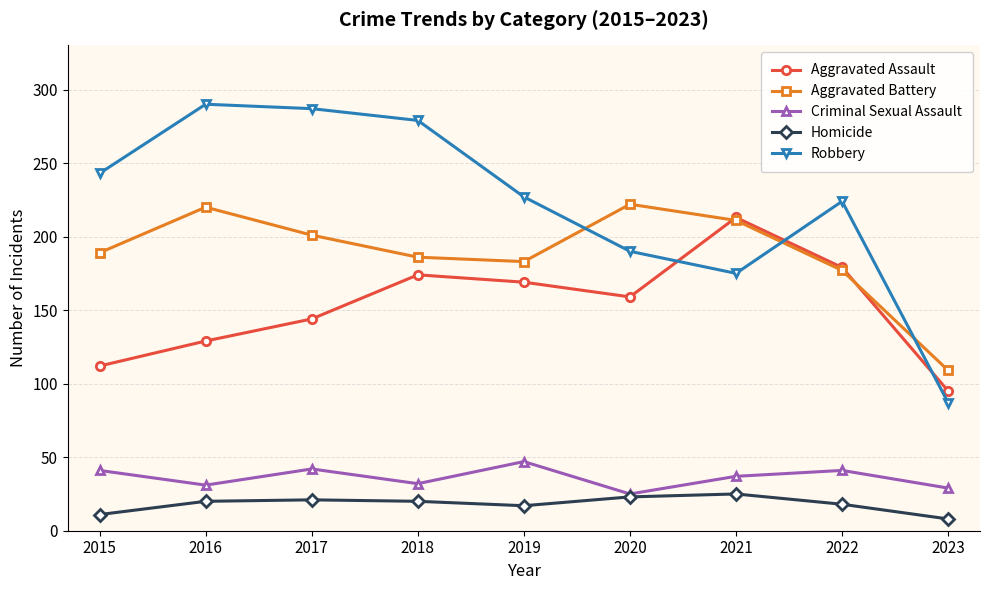

What is the value of the Aggravated Battery point at the 9th from the left?

109